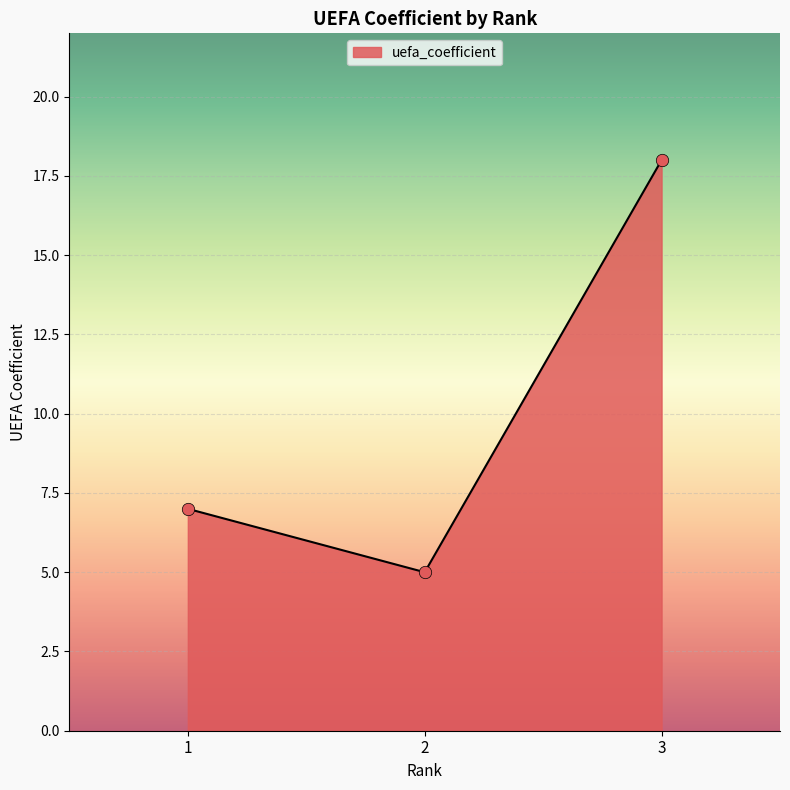

What is the change in value from 1 to 3?

+11